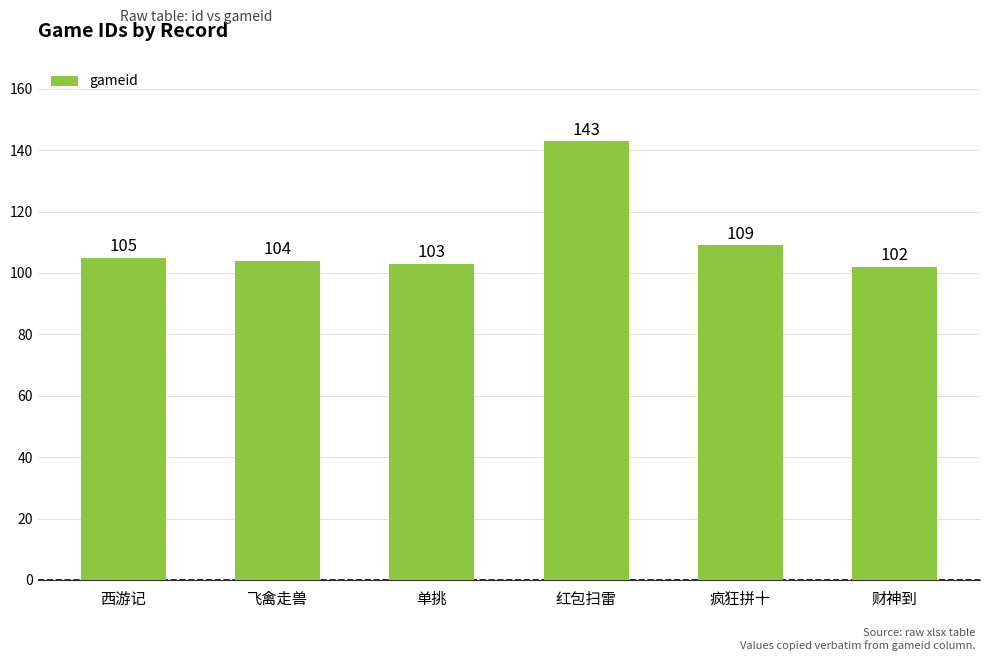

What is the smallest value displayed?

102